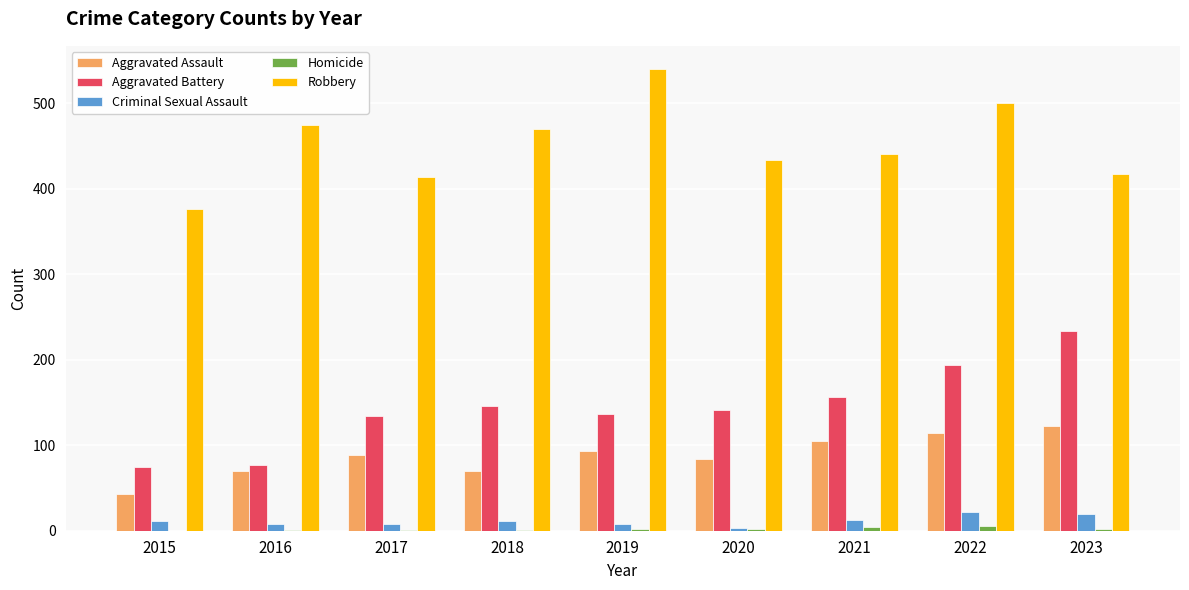

Which series has the largest total across all categories?

Robbery